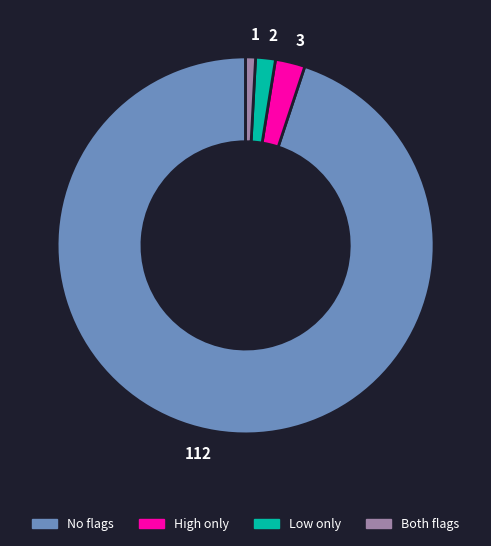

How many segments does this pie chart have?

4